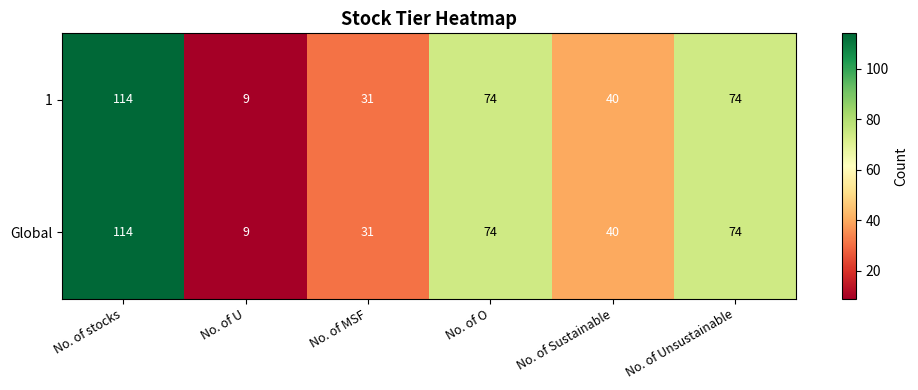

Reading left to right, extract all data points from this chart.

1: 114	9	31	74	40	74
Global: 114	9	31	74	40	74